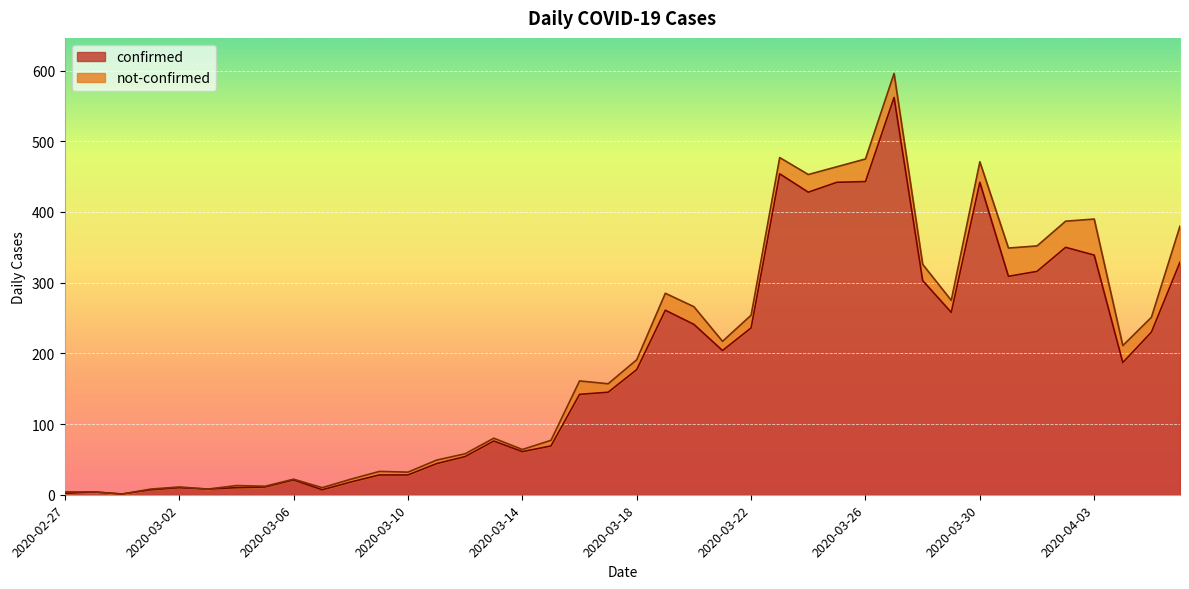

Where does the data first go above 177?

2020-03-19